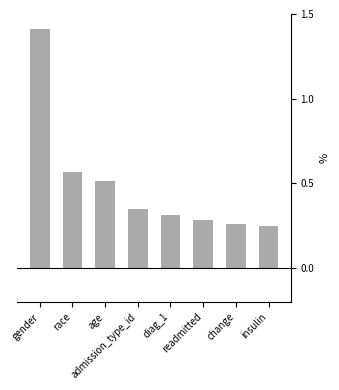

Count the values in the range 0 to 1.

7